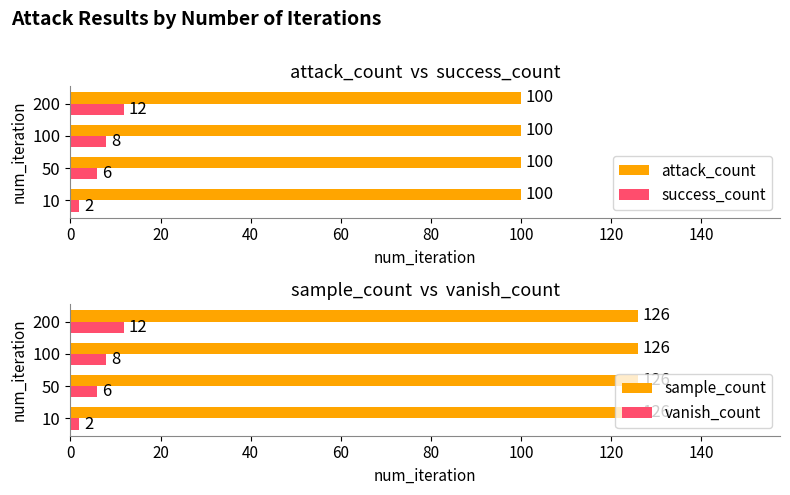

The value of attack_count at 200 is 100. True or false?

True